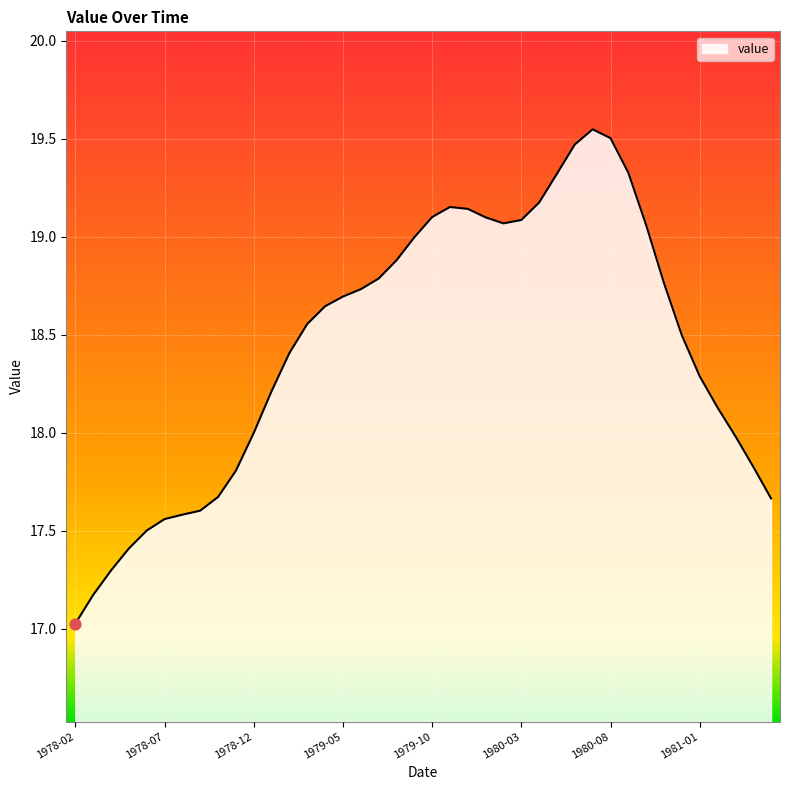

What is the smallest value displayed?

17.0